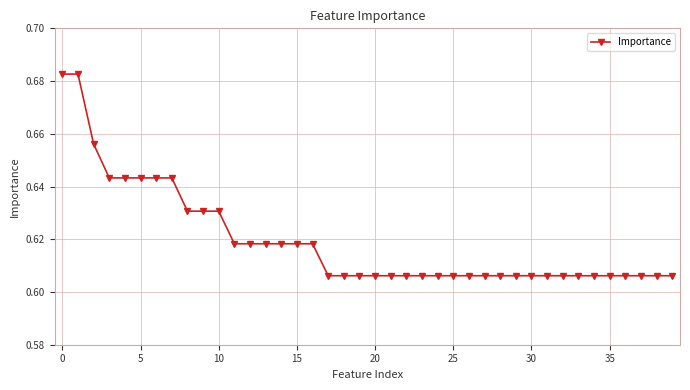

What is the sum of all values?

24.8